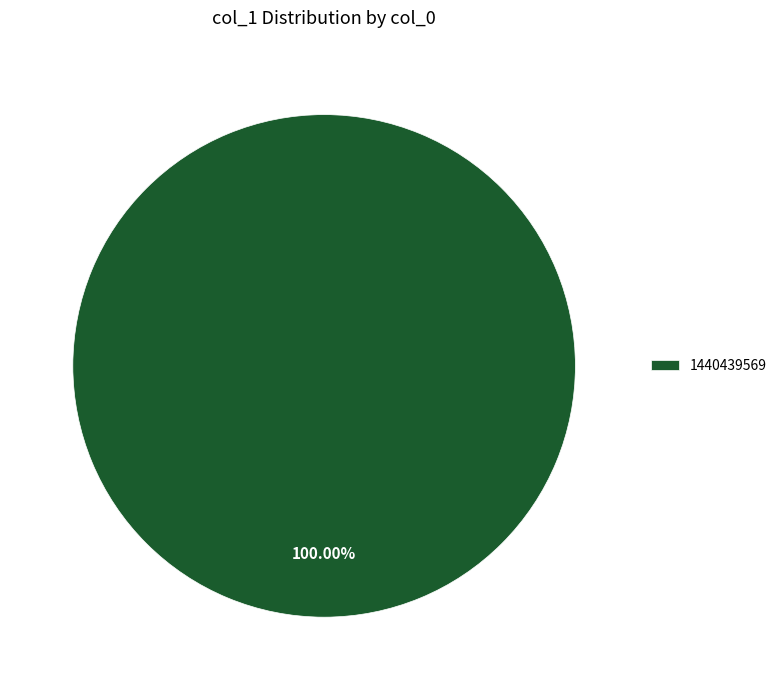

Rank the categories by value from lowest to highest.

1440439569